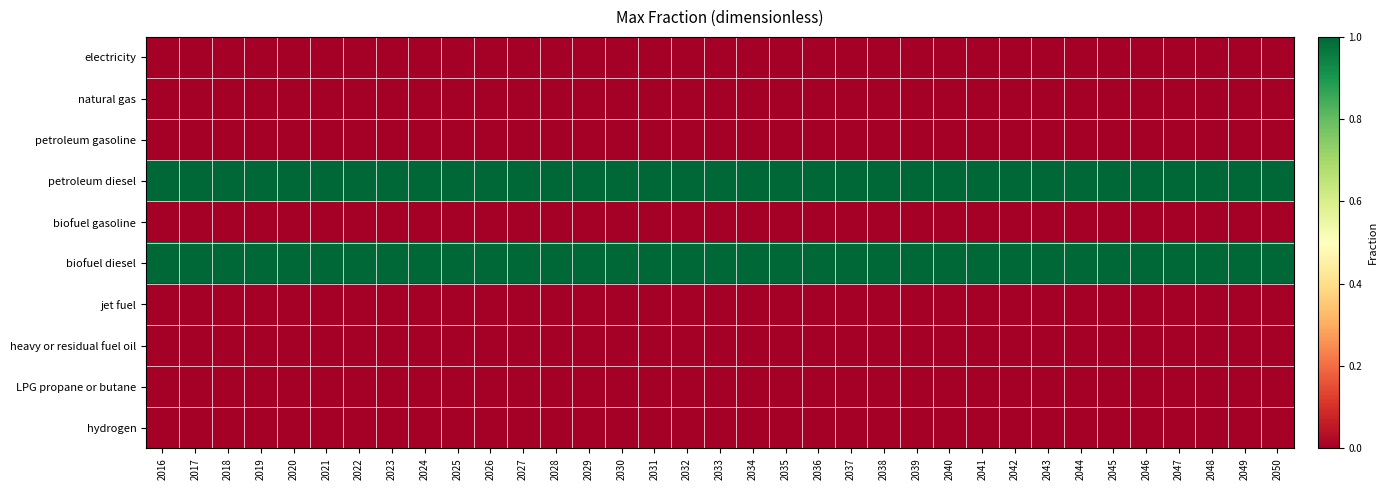

At how many categories does at least one series exceed 0?

35